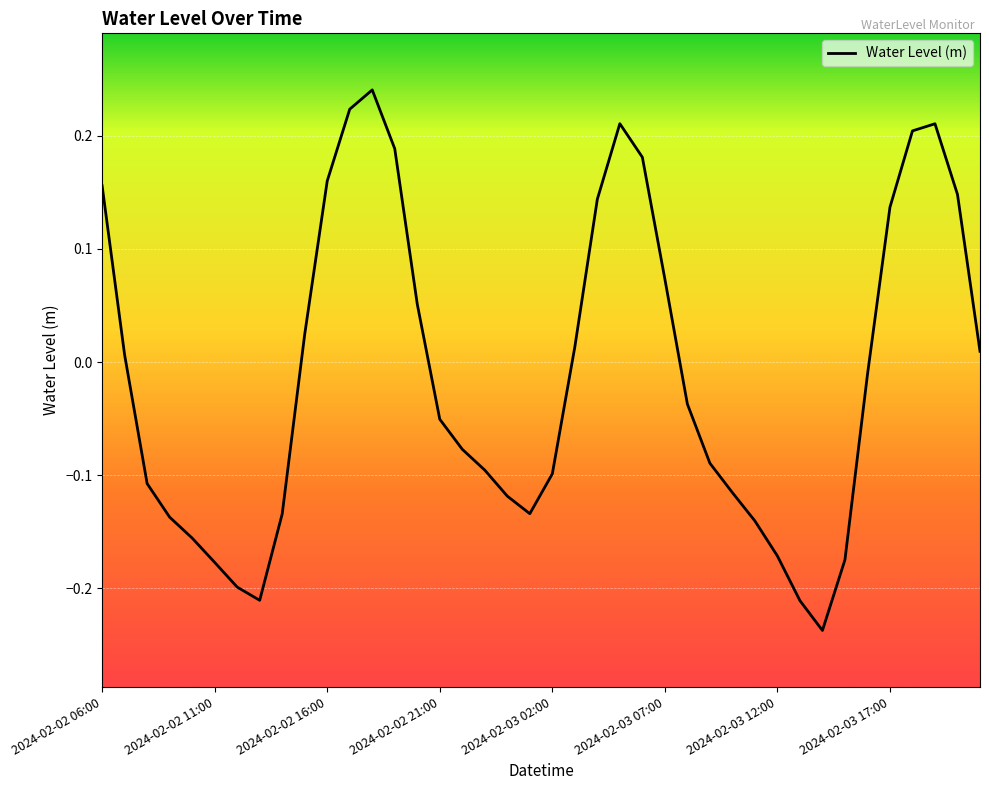

True or false: there are more than 0 points higher than both neighbors.

True